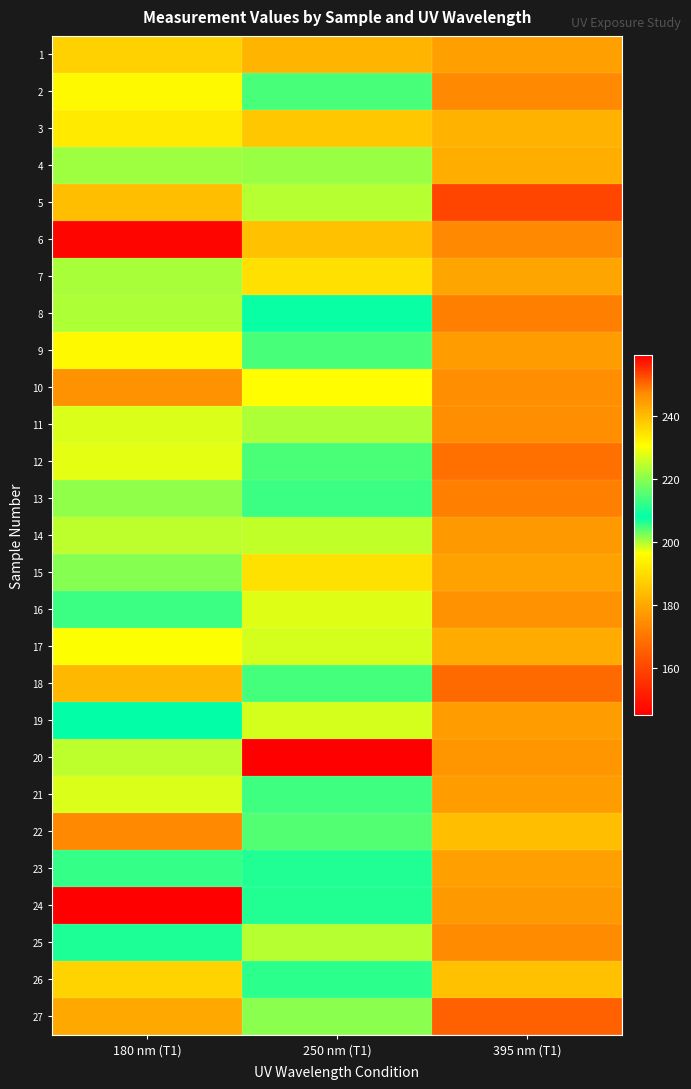

Reading left to right, what are all the values shown in this chart?

1: 180 nm (T1)=237.4	250 nm (T1)=241.2	395 nm (T1)=244.3
2: 180 nm (T1)=231.4	250 nm (T1)=204.6	395 nm (T1)=247.6
3: 180 nm (T1)=192.8	250 nm (T1)=238.6	395 nm (T1)=241.6
4: 180 nm (T1)=222.2	250 nm (T1)=221.6	395 nm (T1)=242.3
5: 180 nm (T1)=240.1	250 nm (T1)=199.8	395 nm (T1)=253.2
6: 180 nm (T1)=258.6	250 nm (T1)=239.5	395 nm (T1)=247.4
7: 180 nm (T1)=223.0	250 nm (T1)=234.9	395 nm (T1)=243.3
8: 180 nm (T1)=223.3	250 nm (T1)=208.7	395 nm (T1)=248.5
9: 180 nm (T1)=231.5	250 nm (T1)=204.6	395 nm (T1)=244.8
10: 180 nm (T1)=246.3	250 nm (T1)=196.3	395 nm (T1)=246.5
11: 180 nm (T1)=227.4	250 nm (T1)=223.6	395 nm (T1)=246.7
12: 180 nm (T1)=228.4	250 nm (T1)=214.3	395 nm (T1)=249.7
13: 180 nm (T1)=220.6	250 nm (T1)=213.2	395 nm (T1)=248.4
14: 180 nm (T1)=224.8	250 nm (T1)=225.3	395 nm (T1)=245.1
15: 180 nm (T1)=219.9	250 nm (T1)=191.0	395 nm (T1)=244.1
16: 180 nm (T1)=213.2	250 nm (T1)=198.1	395 nm (T1)=246.1
17: 180 nm (T1)=230.4	250 nm (T1)=198.3	395 nm (T1)=242.5
18: 180 nm (T1)=240.6	250 nm (T1)=213.9	395 nm (T1)=250.3
19: 180 nm (T1)=208.0	250 nm (T1)=198.3	395 nm (T1)=244.8
20: 180 nm (T1)=224.9	250 nm (T1)=145.2	395 nm (T1)=245.9
21: 180 nm (T1)=227.5	250 nm (T1)=205.3	395 nm (T1)=244.8
22: 180 nm (T1)=247.6	250 nm (T1)=215.6	395 nm (T1)=240.1
23: 180 nm (T1)=205.6	250 nm (T1)=206.7	395 nm (T1)=244.4
24: 180 nm (T1)=259.3	250 nm (T1)=210.9	395 nm (T1)=245.1
25: 180 nm (T1)=210.3	250 nm (T1)=199.8	395 nm (T1)=246.9
26: 180 nm (T1)=188.2	250 nm (T1)=211.8	395 nm (T1)=239.6
27: 180 nm (T1)=243.0	250 nm (T1)=220.3	395 nm (T1)=251.2